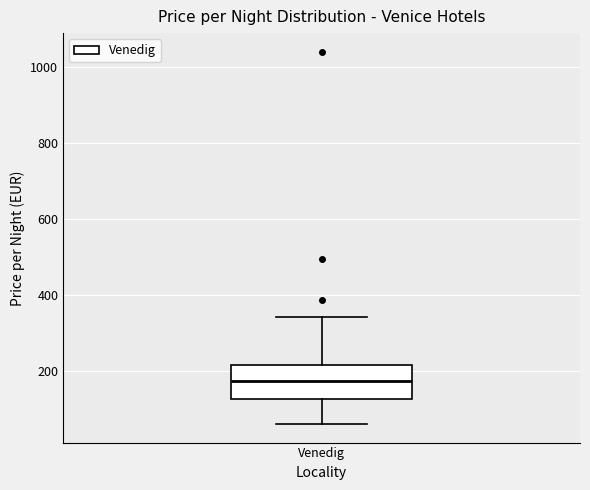

Read this box plot against the y-axis: the position of the median line, the range covered by the box, and the ends of both whiskers. The values are not printed on the chart, so give them approximately, as read against the axis.

median 180, box 120 to 220, whiskers 60 to 340